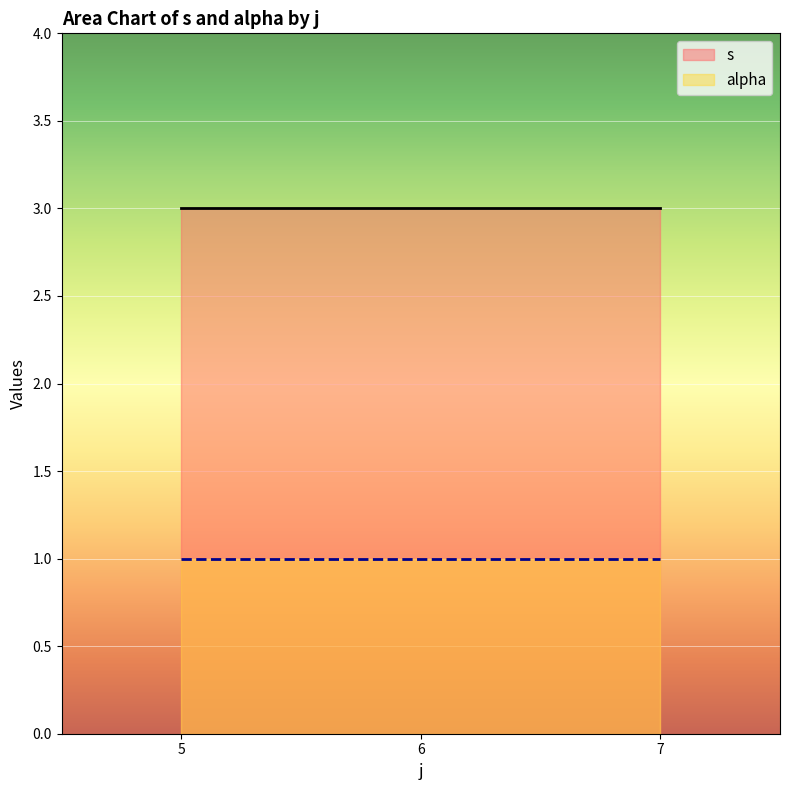

Is the value of s at 7 greater than the value of alpha at 5?

Yes